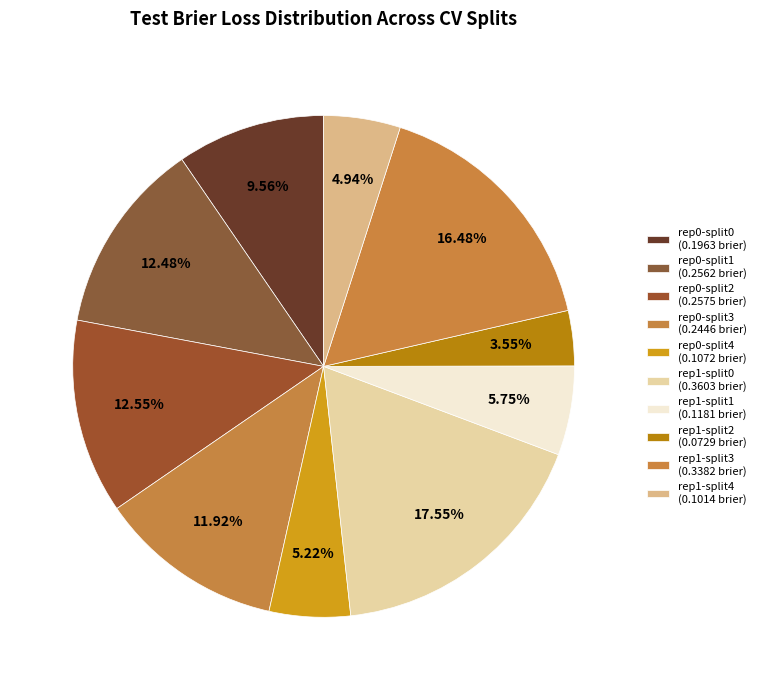

How many slices are in this pie chart?

10